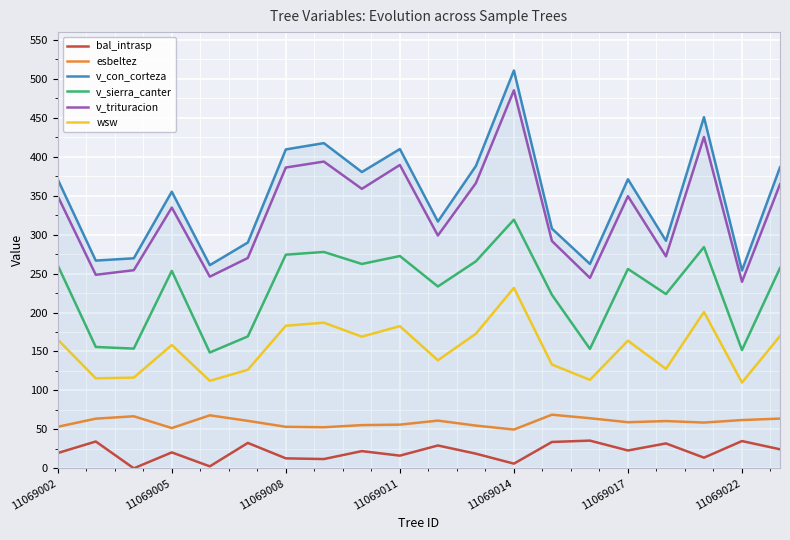

What is the highest value of the v_con_corteza series?

510.8